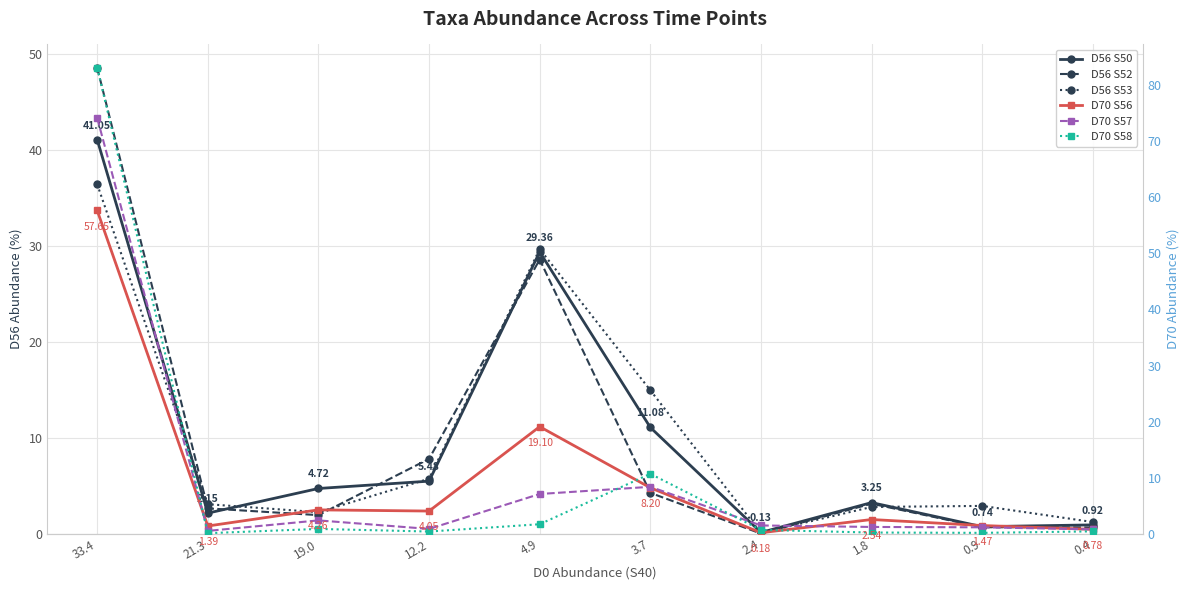

After their last crossing, which series has the higher values: D56 S52 or D70 S57?

D70 S57